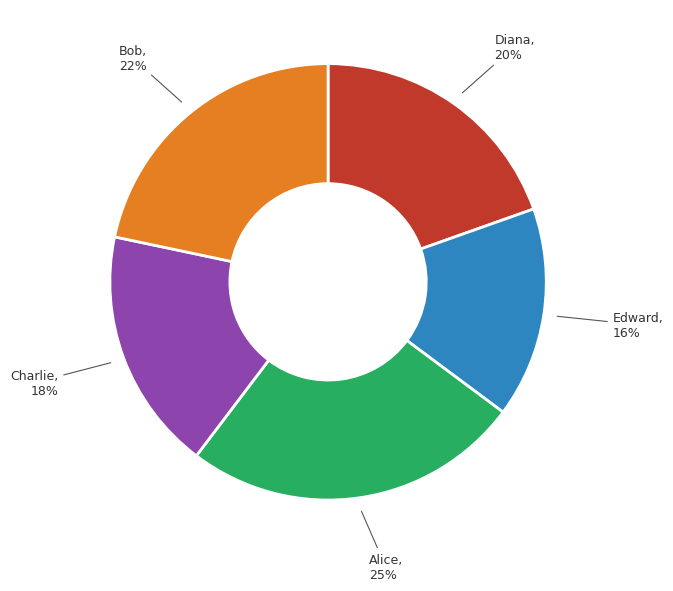

How many segments does this pie chart have?

5